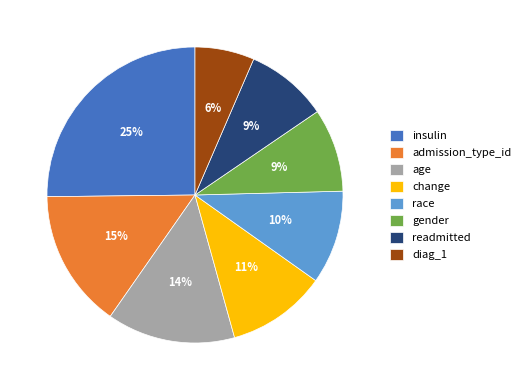

Combined, do race and admission_type_id account for over 50%?

No